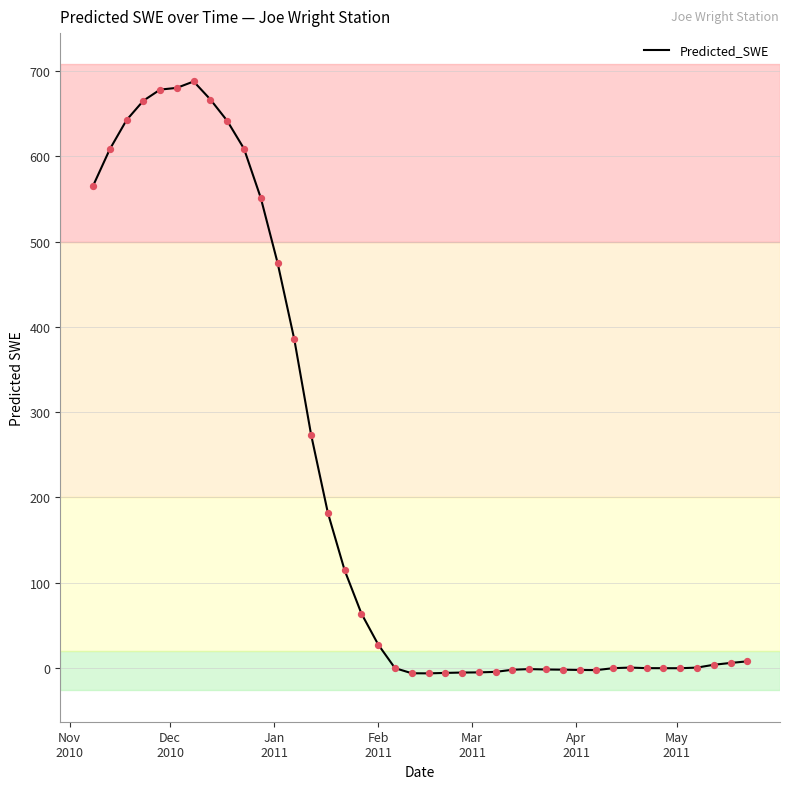

What is the difference between the maximum and minimum values?

694.3